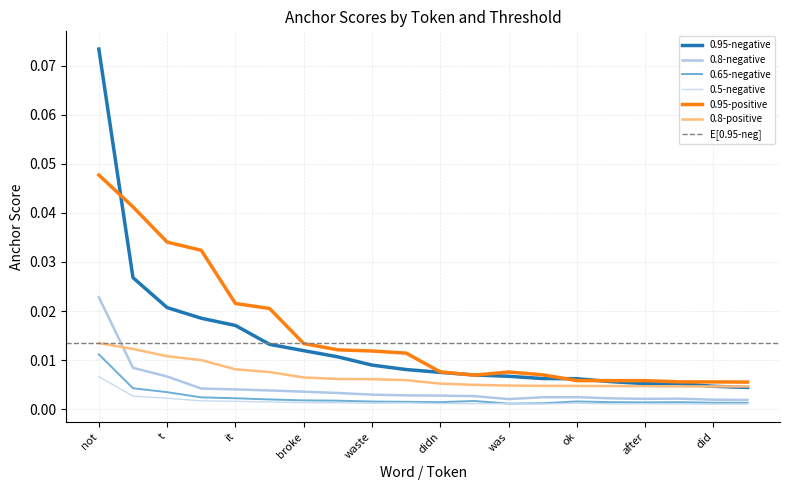

True or false: 0.8-negative has more than 0 interior local peaks.

True